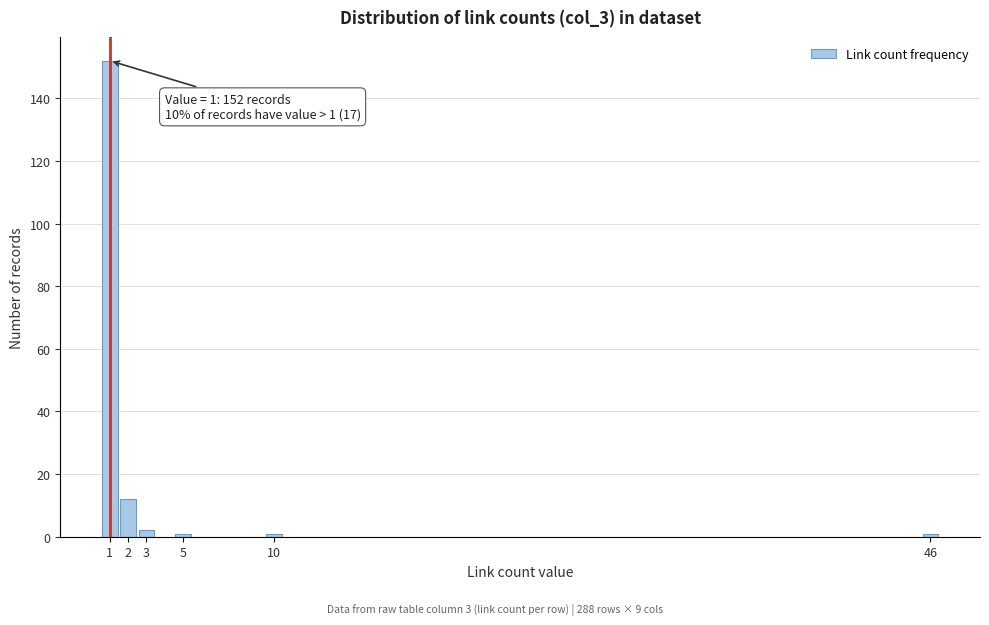

Reading left to right, list all the values displayed in this chart.

1=152	2=12	3=2	5=1	10=1	46=1